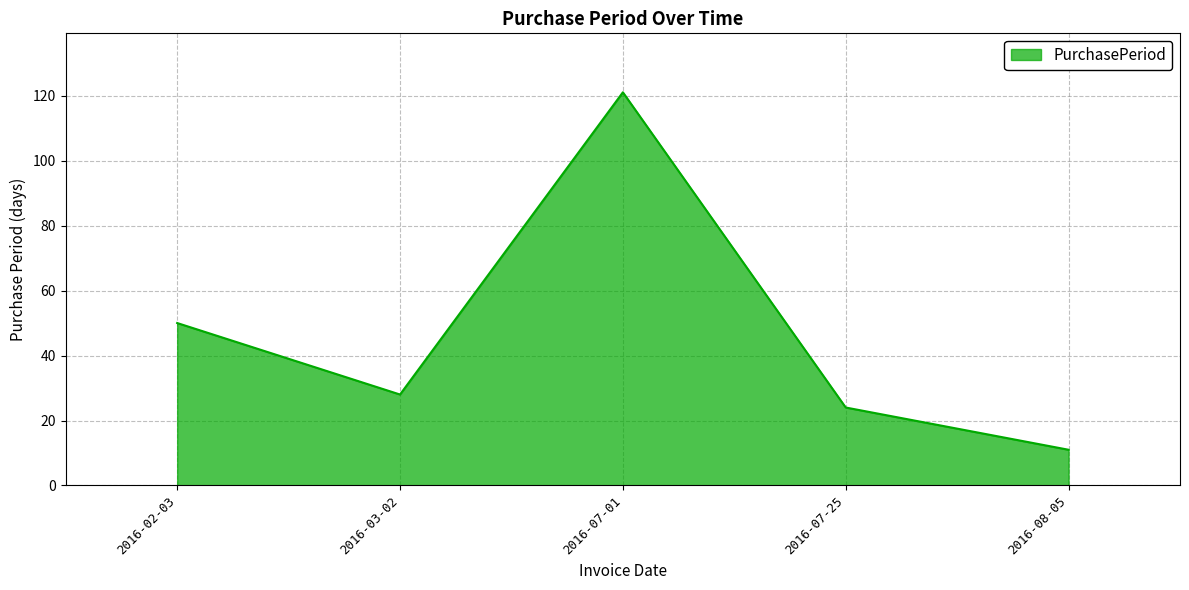

Which label corresponds to the smallest value in the chart?

2016-08-05